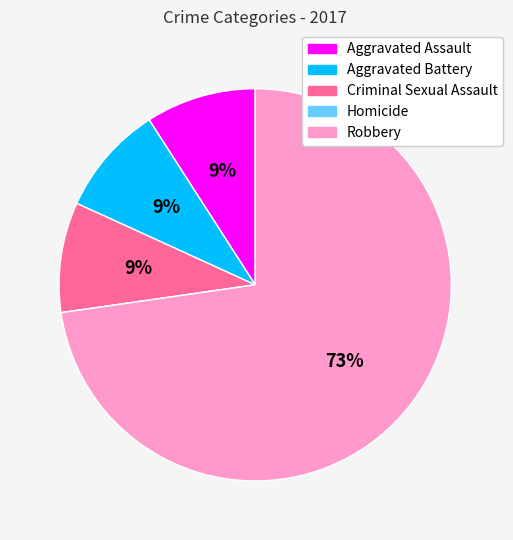

Is there a majority slice in this chart?

Yes